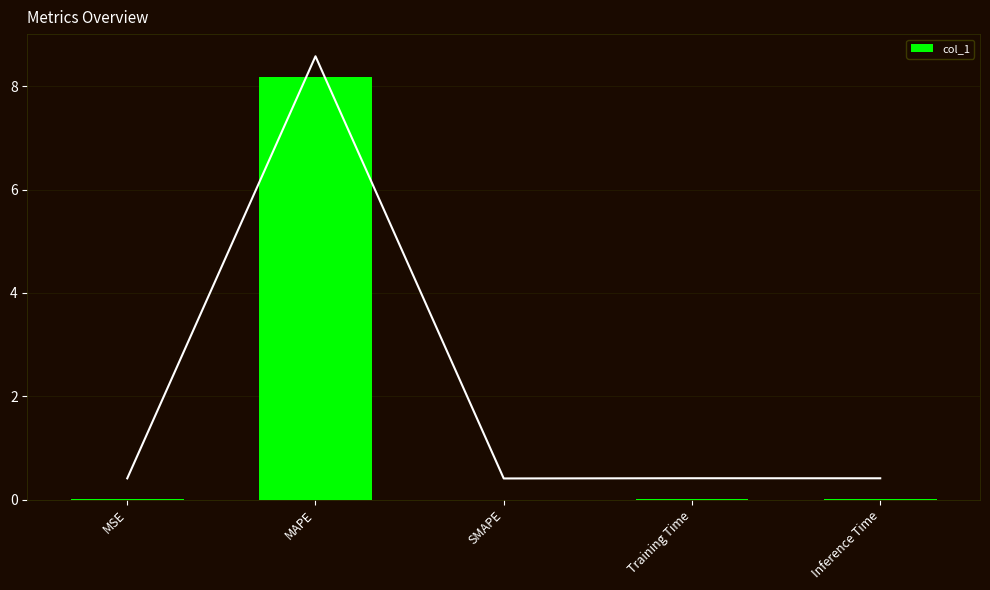

Reading right to left, list all the values displayed in this chart.

0.0	0.0	0.0	8.2	0.0